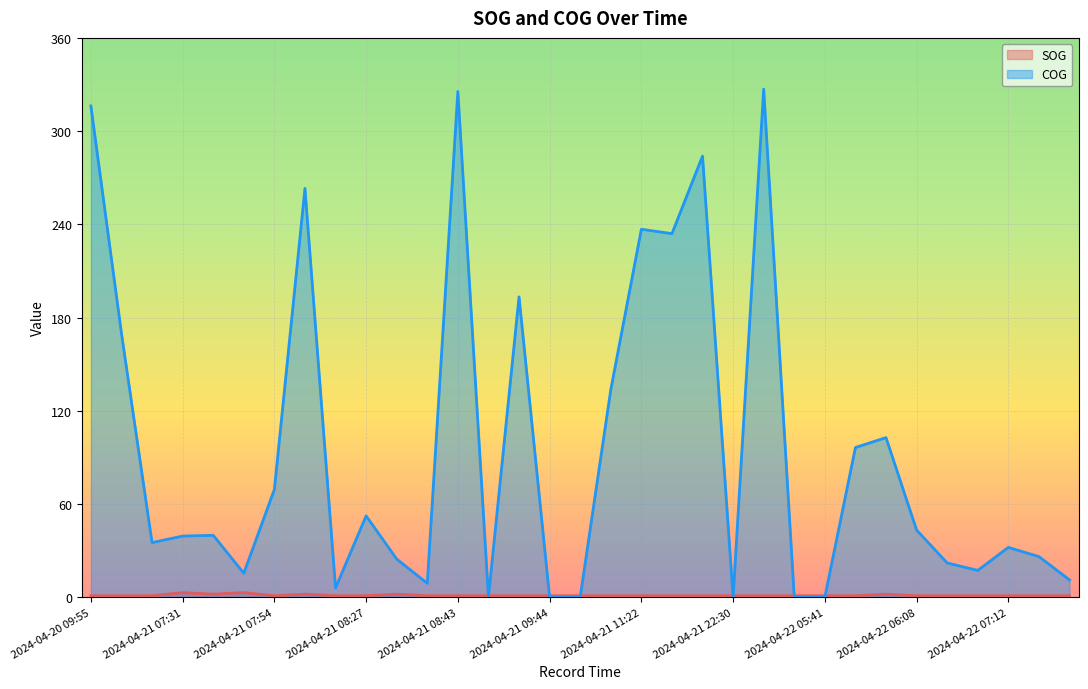

How many interior local peaks does the SOG series have?

5